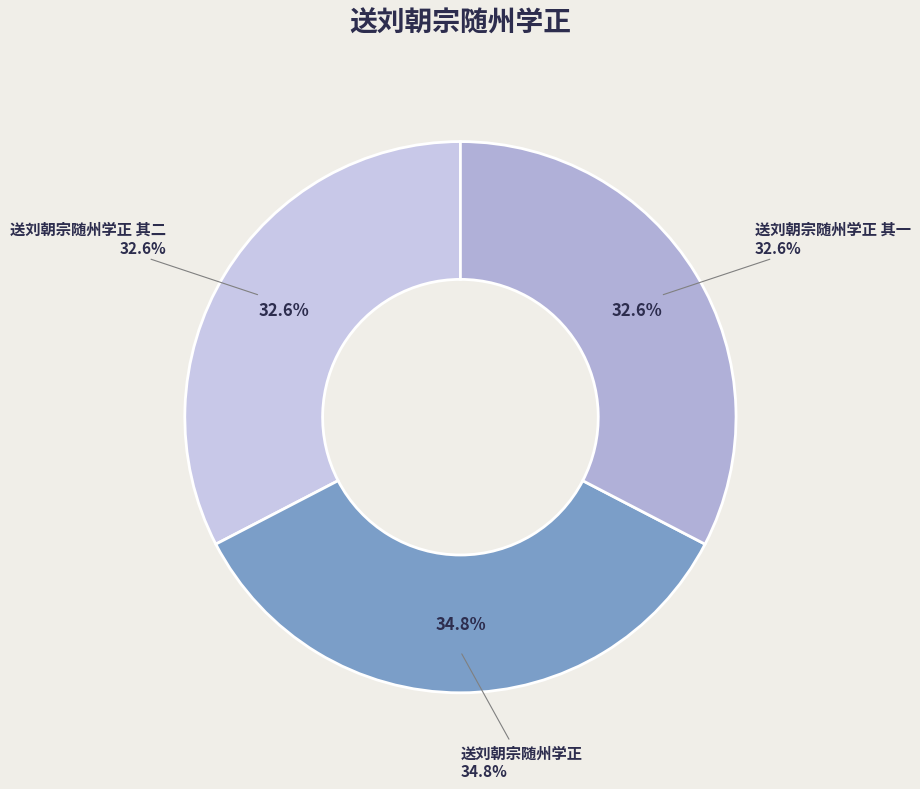

What is the total percentage of 送刘朝宗随州学正 其二 and 送刘朝宗随州学正?

67.4%